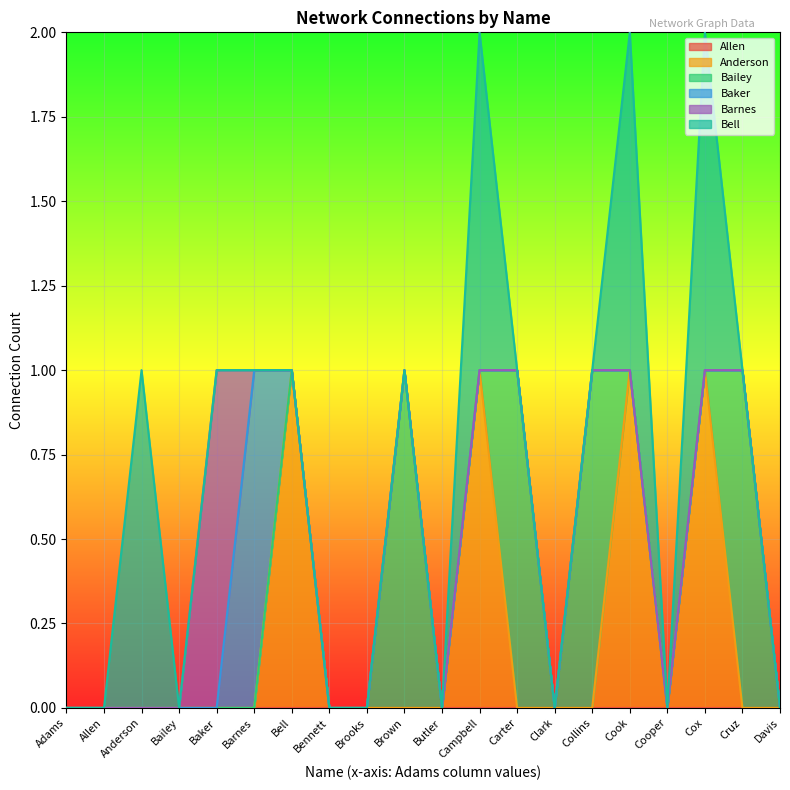

How many lines are shown in the chart?

6